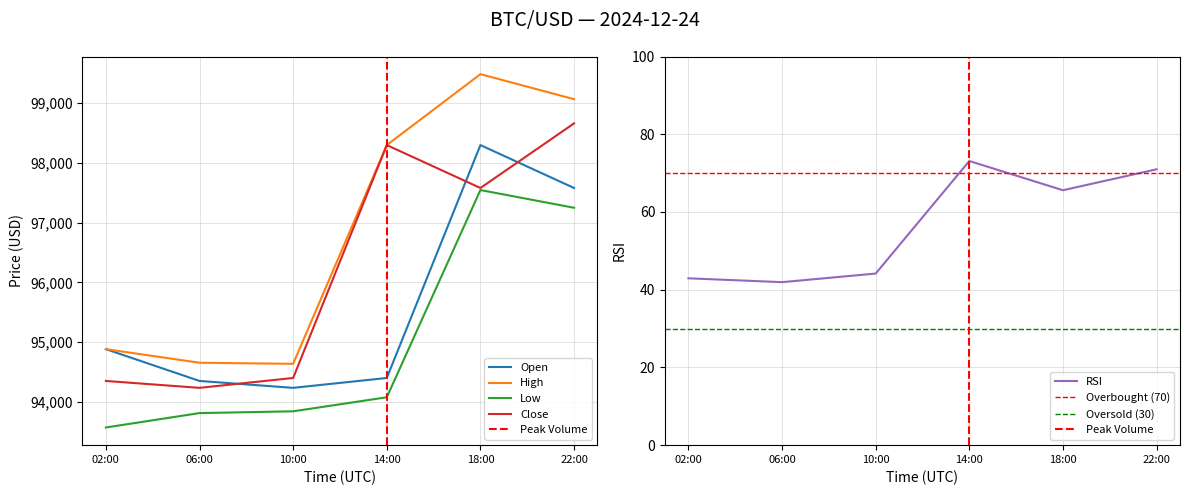

What are all the series names shown in the legend?

open, high, low, close, rsi